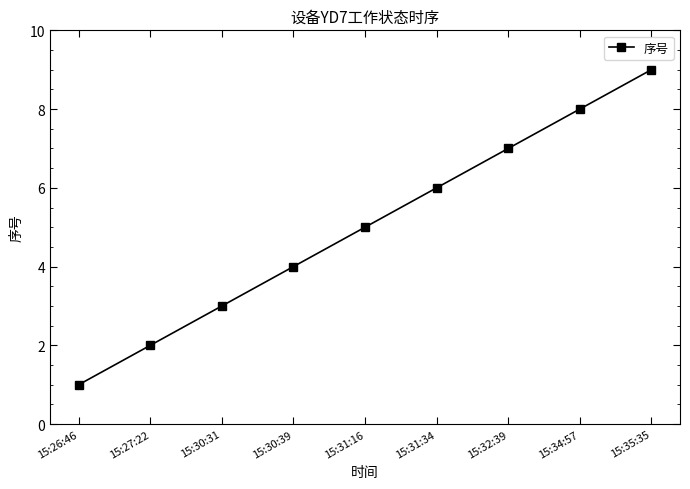

What is the sum of all values?

45